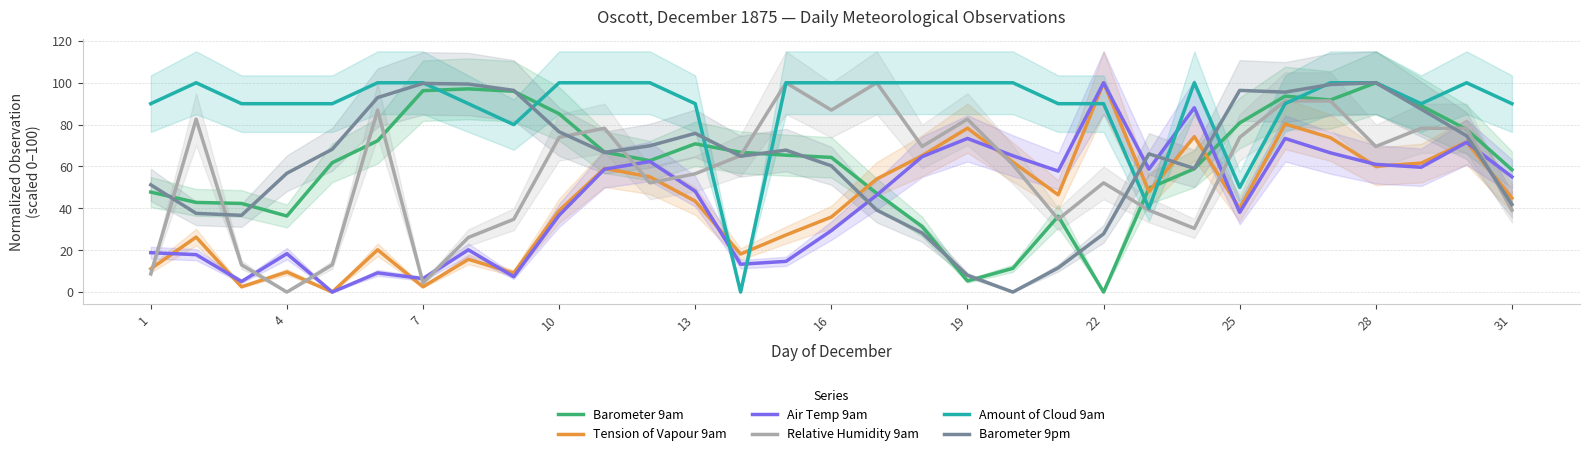

What is the average value of the Barometer 9am series?

61.5